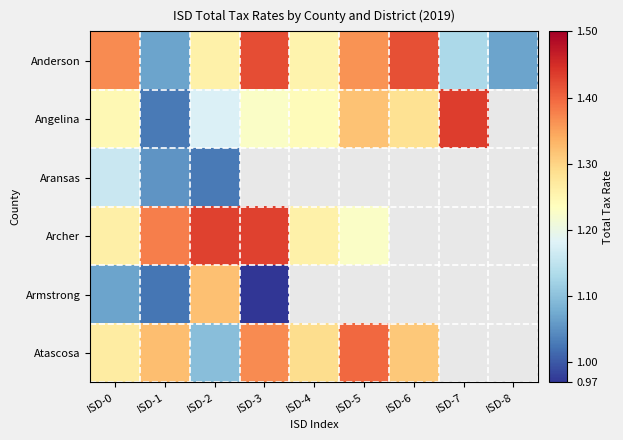

At how many categories does at least one series exceed 1?

9